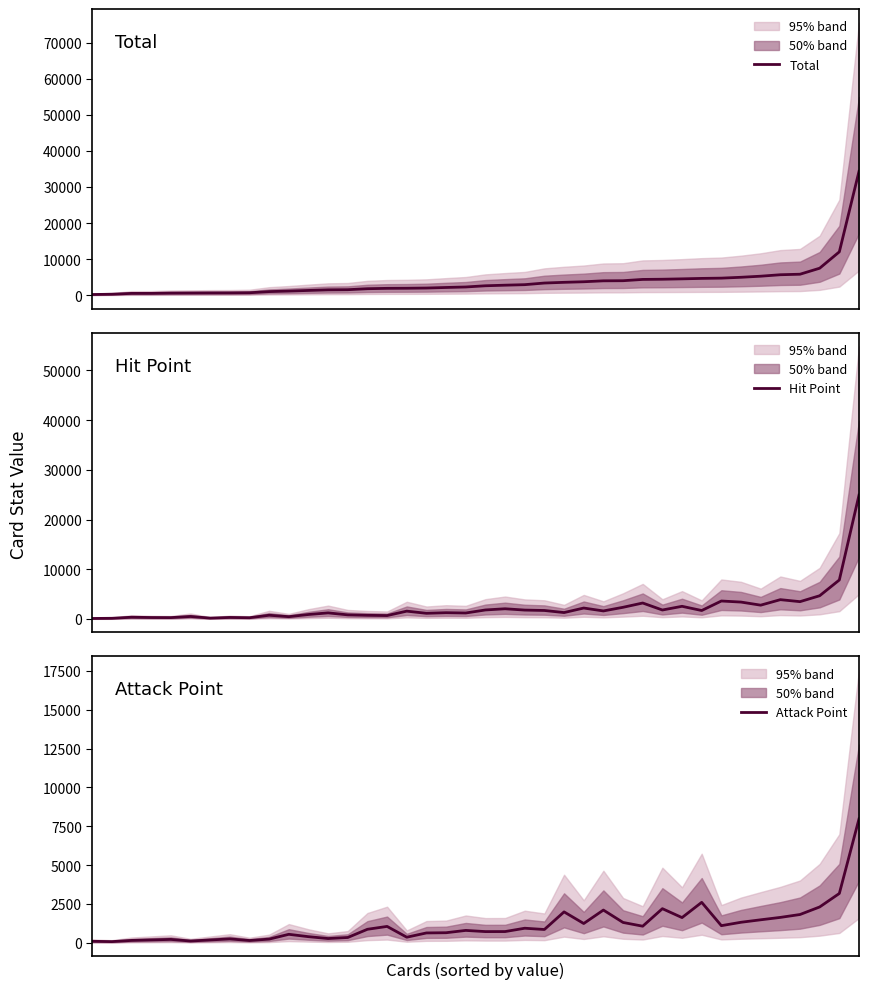

What is the minimum value for Attack Point?

79